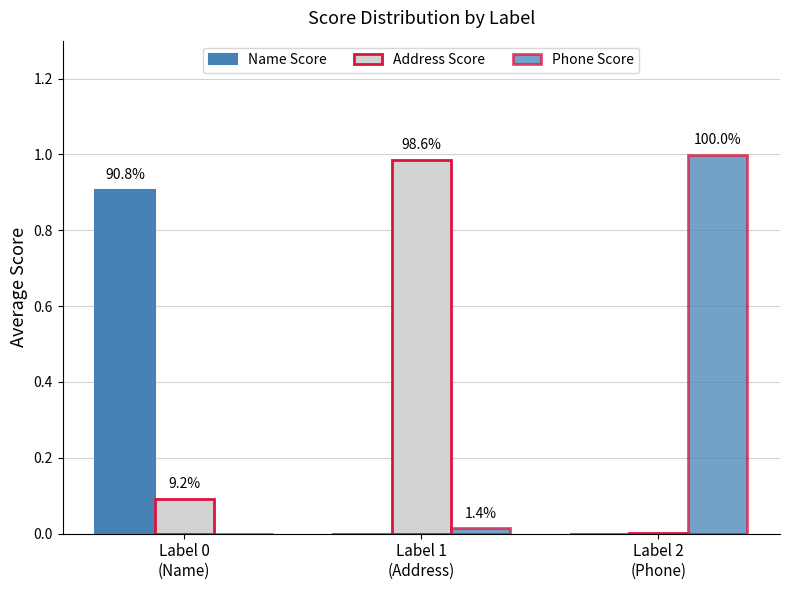

Which has a higher value, Label 0
(Name) or Label 1
(Address)?

Label 0
(Name)